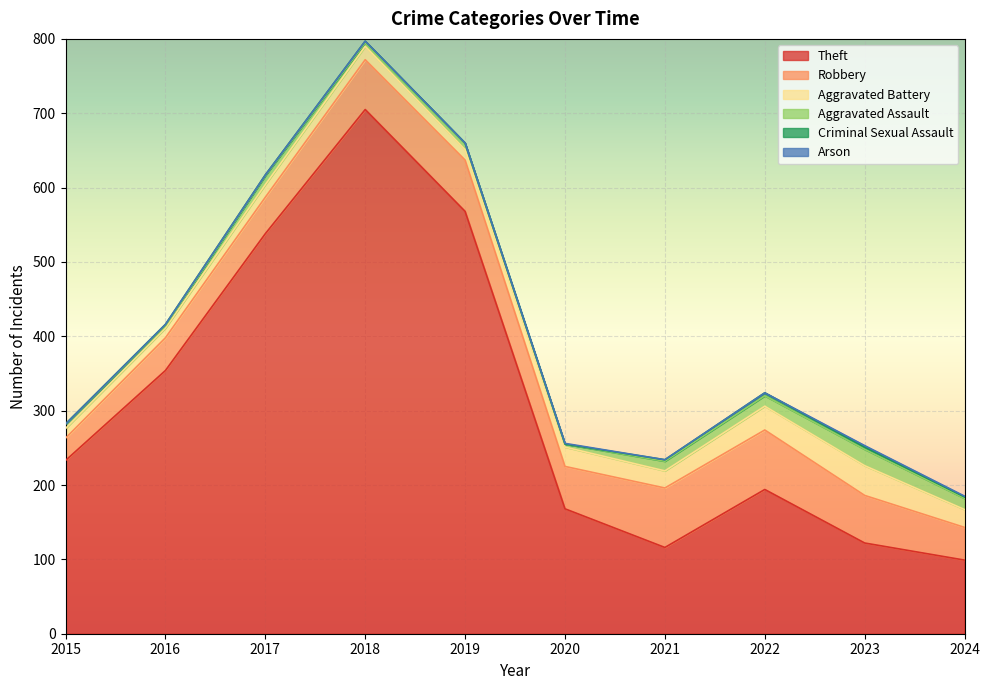

Which series changed the most between 2017 and 2019?

Theft